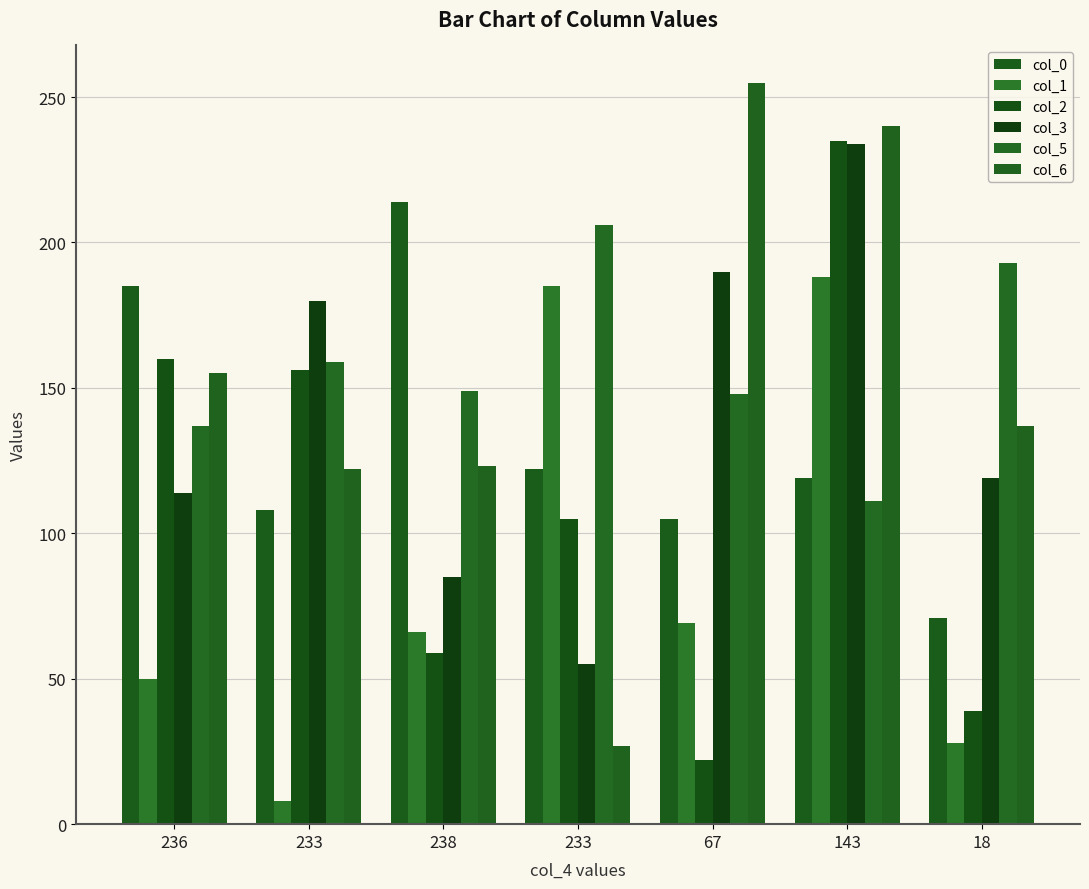

Reading left to right, transcribe all the data shown in this chart.

col_0: 236=185	233=108	238=214	233=122	67=105	143=119	18=71
col_1: 236=50	233=8	238=66	233=185	67=69	143=188	18=28
col_2: 236=160	233=156	238=59	233=105	67=22	143=235	18=39
col_3: 236=114	233=180	238=85	233=55	67=190	143=234	18=119
col_5: 236=137	233=159	238=149	233=206	67=148	143=111	18=193
col_6: 236=155	233=122	238=123	233=27	67=255	143=240	18=137